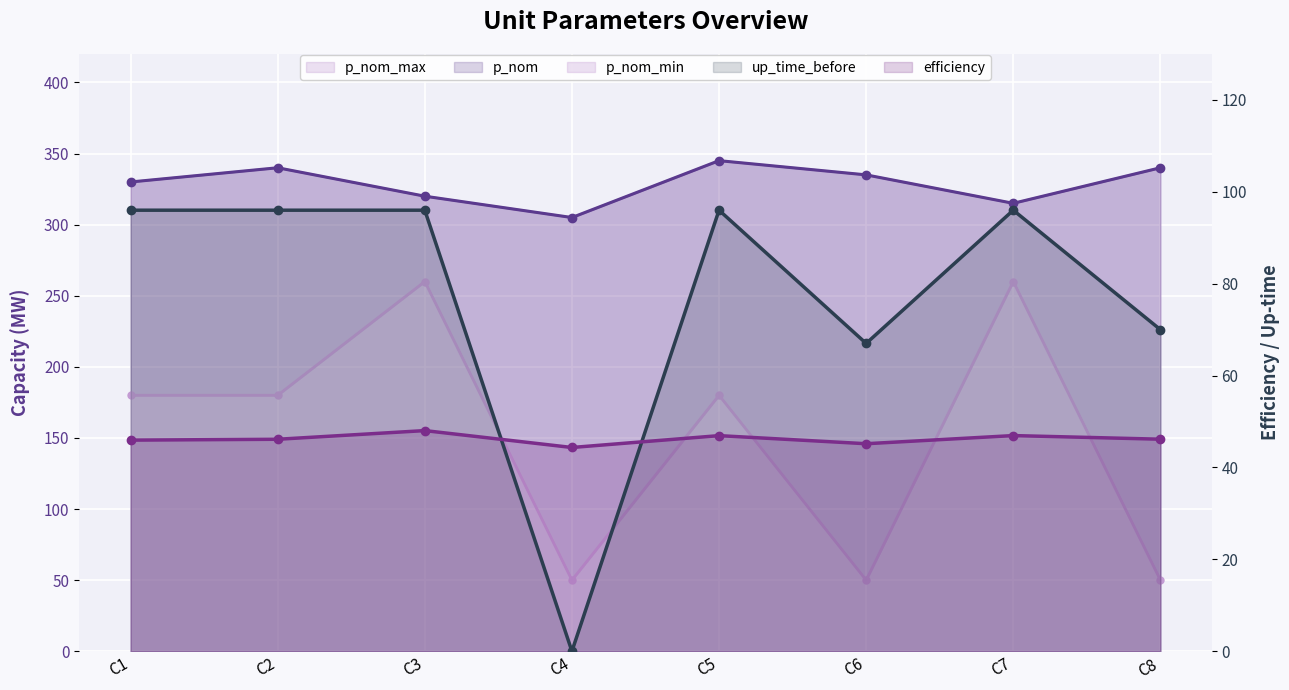

Is it true that p_nom_min equals 50.0 at C6?

True